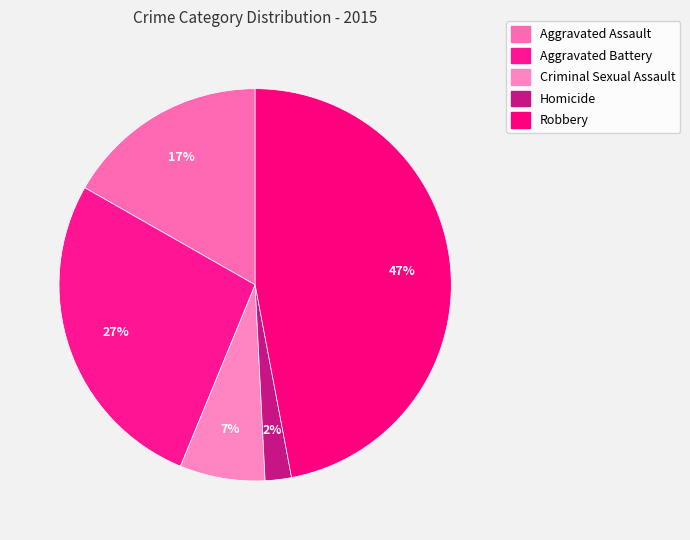

To the nearest percent, what is the difference between the Aggravated Assault and Aggravated Battery slice percentages?

10%